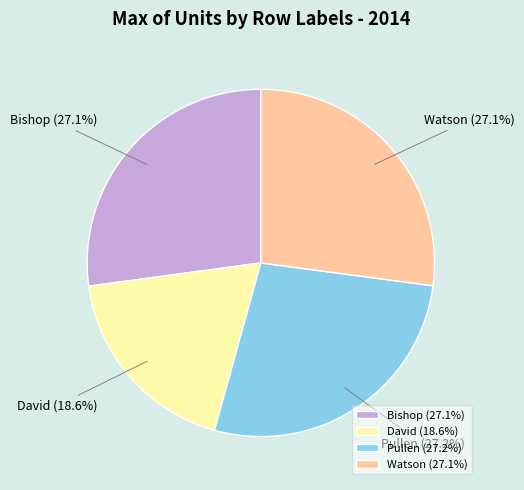

Count the number of slices in the pie.

4